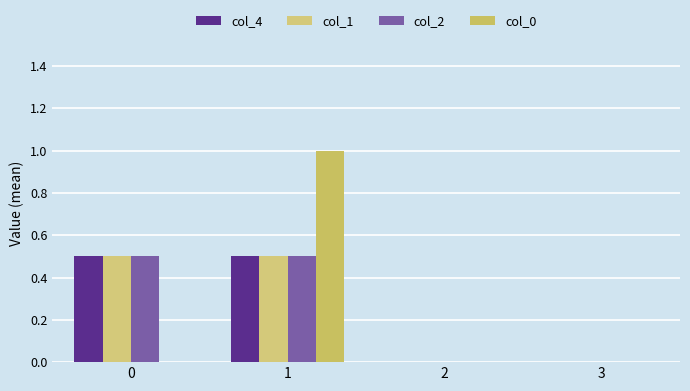

Does the chart contain stacked bars?

No